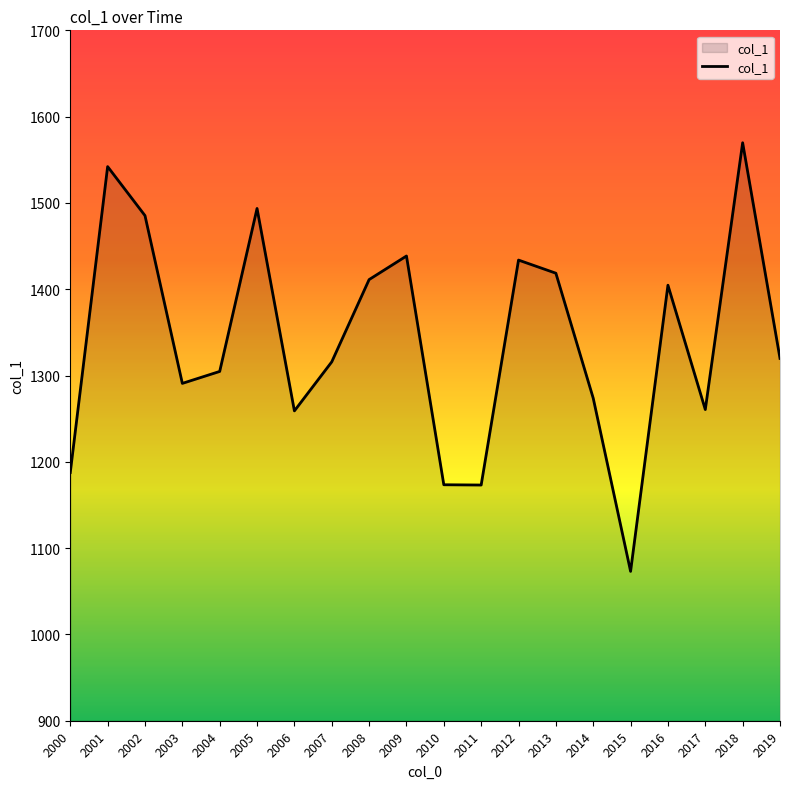

The chart shows a value of 1073.1 at 2015. True or false?

True